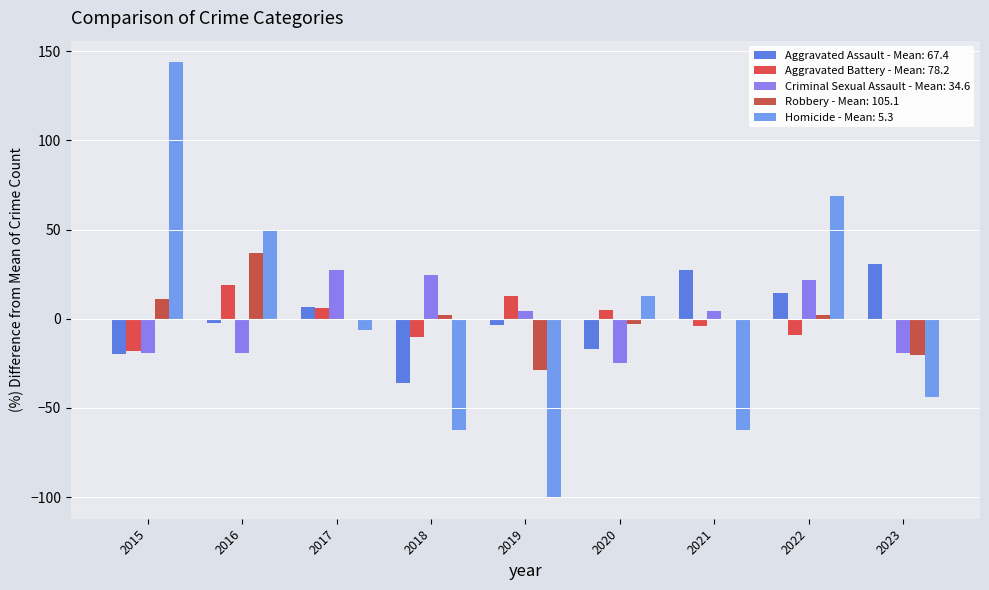

What is the greatest value displayed?

143.8